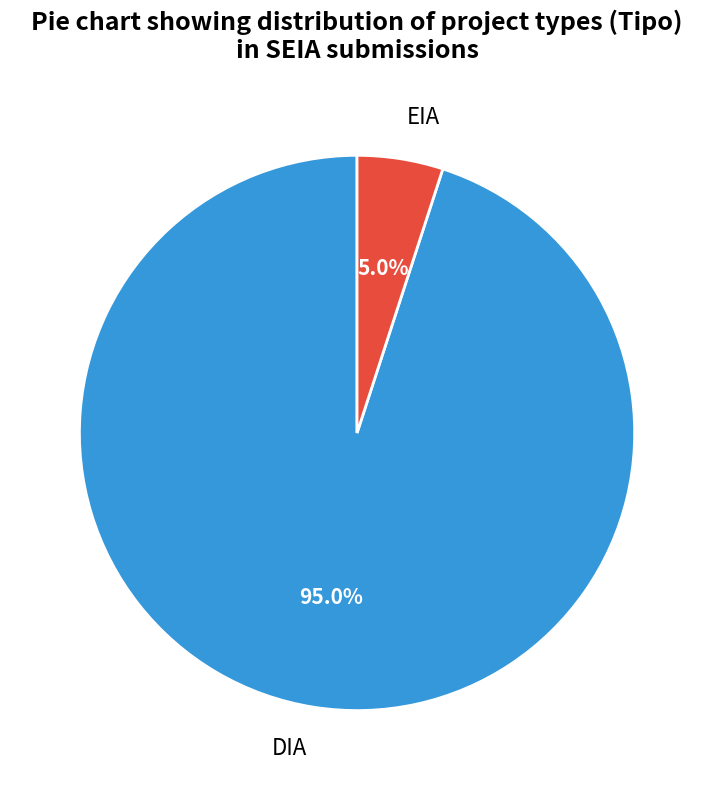

How much of the chart is everything except EIA?

95.0%